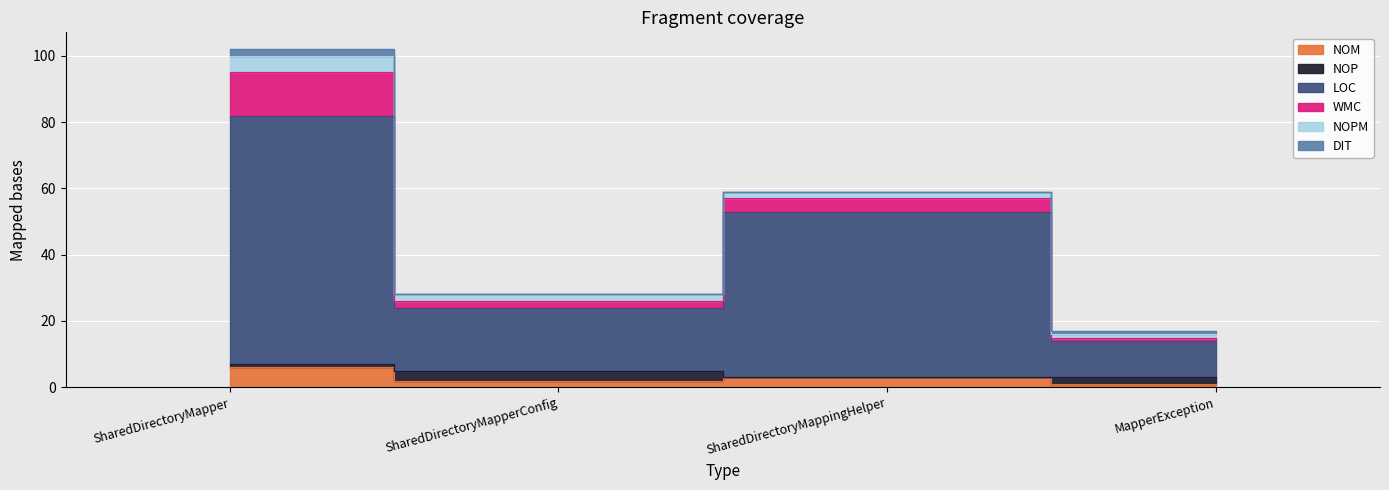

What position from the left is SharedDirectoryMappingHelper?

3